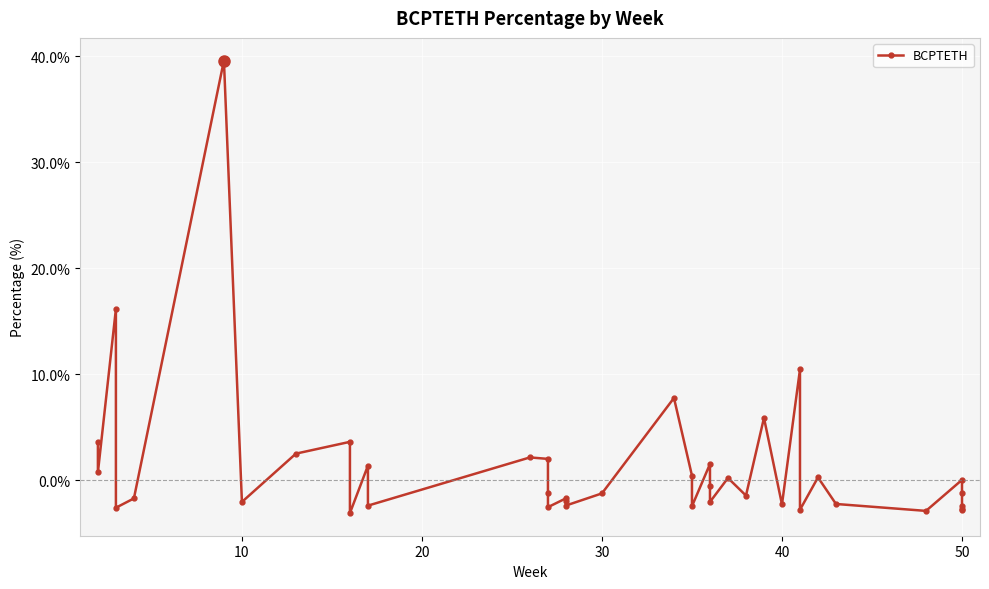

The chart shows a value of -2.4 at 40. True or false?

False